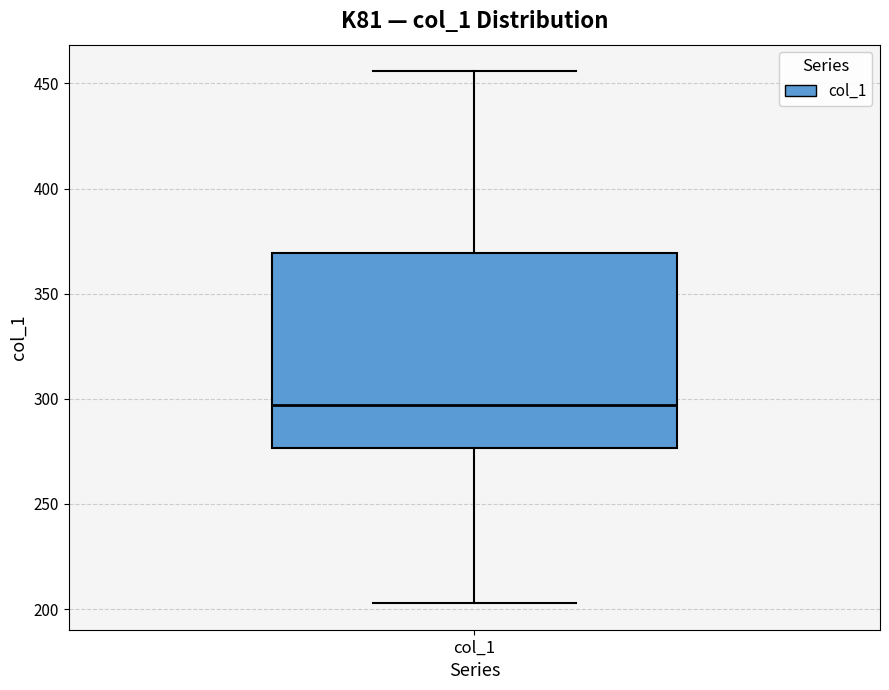

Read this box plot against the y-axis: the position of the median line, the range covered by the box, and the ends of both whiskers. The values are not printed on the chart, so give them approximately, as read against the axis.

median 295, box 275 to 370, whiskers 205 to 455